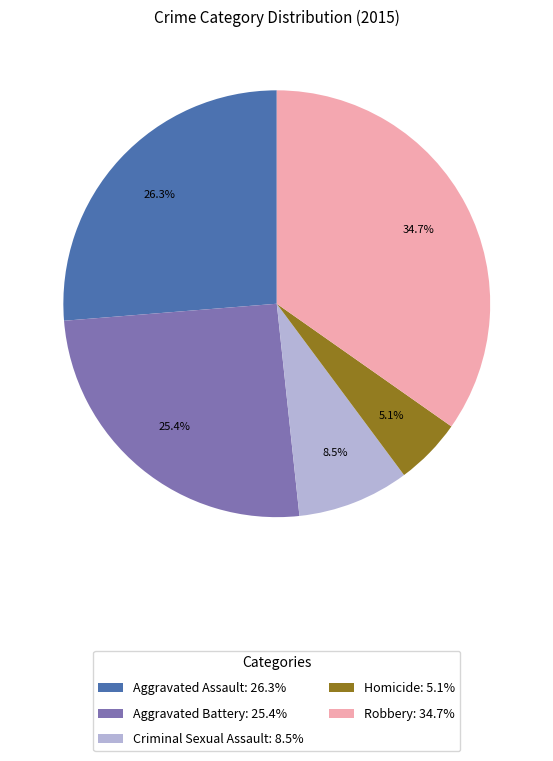

Is Robbery the majority of the pie?

No